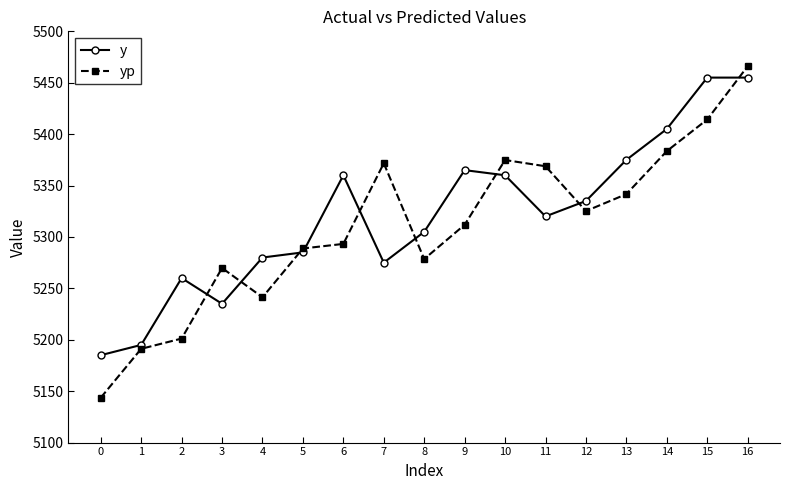

What is the value of the y point at the 4th from the left?

5235.0